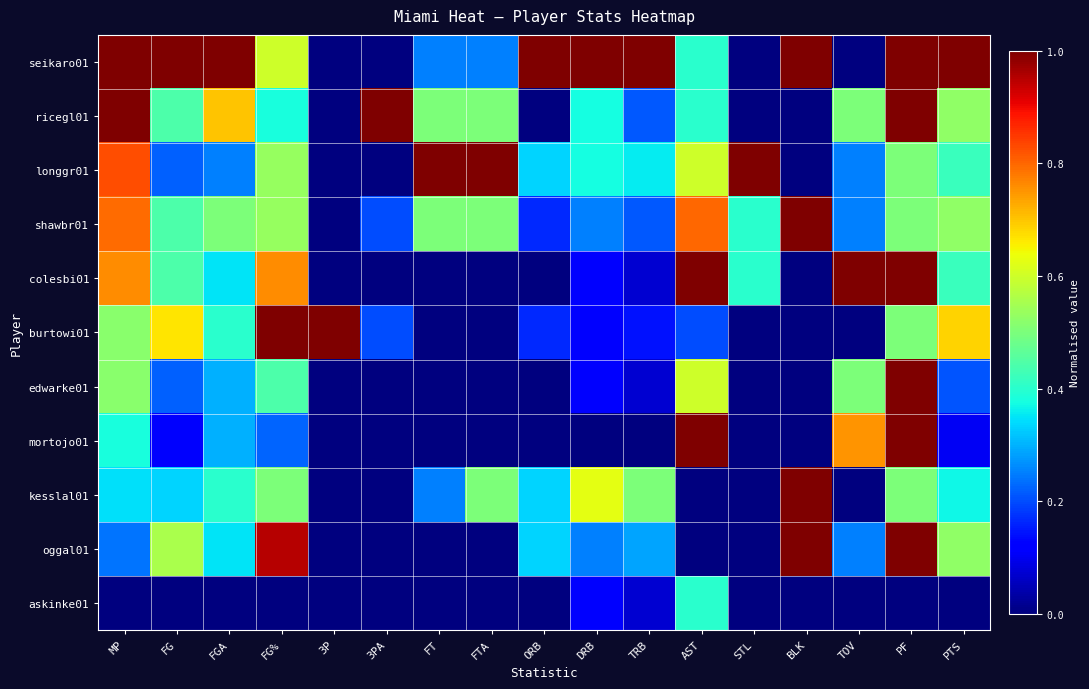

Reading left to right, list all the values displayed in this chart.

seikaro01: MP=1.0	FG=1.0	FGA=1.0	FG%=0.6	3P=0.0	3PA=0.0	FT=0.2	FTA=0.2	ORB=1.0	DRB=1.0	TRB=1.0	AST=0.4	STL=0.0	BLK=1.0	TOV=0.0	PF=1.0	PTS=1.0
ricegl01: MP=1.0	FG=0.4	FGA=0.7	FG%=0.4	3P=0.0	3PA=1.0	FT=0.5	FTA=0.5	ORB=0.0	DRB=0.4	TRB=0.2	AST=0.4	STL=0.0	BLK=0.0	TOV=0.5	PF=1.0	PTS=0.5
longgr01: MP=0.8	FG=0.2	FGA=0.2	FG%=0.5	3P=0.0	3PA=0.0	FT=1.0	FTA=1.0	ORB=0.3	DRB=0.4	TRB=0.4	AST=0.6	STL=1.0	BLK=0.0	TOV=0.2	PF=0.5	PTS=0.4
shawbr01: MP=0.8	FG=0.4	FGA=0.5	FG%=0.5	3P=0.0	3PA=0.2	FT=0.5	FTA=0.5	ORB=0.2	DRB=0.2	TRB=0.2	AST=0.8	STL=0.4	BLK=1.0	TOV=0.2	PF=0.5	PTS=0.5
colesbi01: MP=0.8	FG=0.4	FGA=0.3	FG%=0.8	3P=0.0	3PA=0.0	FT=0.0	FTA=0.0	ORB=0.0	DRB=0.1	TRB=0.1	AST=1.0	STL=0.4	BLK=0.0	TOV=1.0	PF=1.0	PTS=0.4
burtowi01: MP=0.5	FG=0.7	FGA=0.4	FG%=1.0	3P=1.0	3PA=0.2	FT=0.0	FTA=0.0	ORB=0.2	DRB=0.1	TRB=0.1	AST=0.2	STL=0.0	BLK=0.0	TOV=0.0	PF=0.5	PTS=0.7
edwarke01: MP=0.5	FG=0.2	FGA=0.3	FG%=0.4	3P=0.0	3PA=0.0	FT=0.0	FTA=0.0	ORB=0.0	DRB=0.1	TRB=0.1	AST=0.6	STL=0.0	BLK=0.0	TOV=0.5	PF=1.0	PTS=0.2
mortojo01: MP=0.4	FG=0.1	FGA=0.3	FG%=0.2	3P=0.0	3PA=0.0	FT=0.0	FTA=0.0	ORB=0.0	DRB=0.0	TRB=0.0	AST=1.0	STL=0.0	BLK=0.0	TOV=0.8	PF=1.0	PTS=0.1
kesslal01: MP=0.3	FG=0.3	FGA=0.4	FG%=0.5	3P=0.0	3PA=0.0	FT=0.2	FTA=0.5	ORB=0.3	DRB=0.6	TRB=0.5	AST=0.0	STL=0.0	BLK=1.0	TOV=0.0	PF=0.5	PTS=0.4
oggal01: MP=0.2	FG=0.6	FGA=0.3	FG%=1.0	3P=0.0	3PA=0.0	FT=0.0	FTA=0.0	ORB=0.3	DRB=0.2	TRB=0.3	AST=0.0	STL=0.0	BLK=1.0	TOV=0.2	PF=1.0	PTS=0.5
askinke01: MP=0.0	FG=0.0	FGA=0.0	FG%=0.0	3P=0.0	3PA=0.0	FT=0.0	FTA=0.0	ORB=0.0	DRB=0.1	TRB=0.1	AST=0.4	STL=0.0	BLK=0.0	TOV=0.0	PF=0.0	PTS=0.0